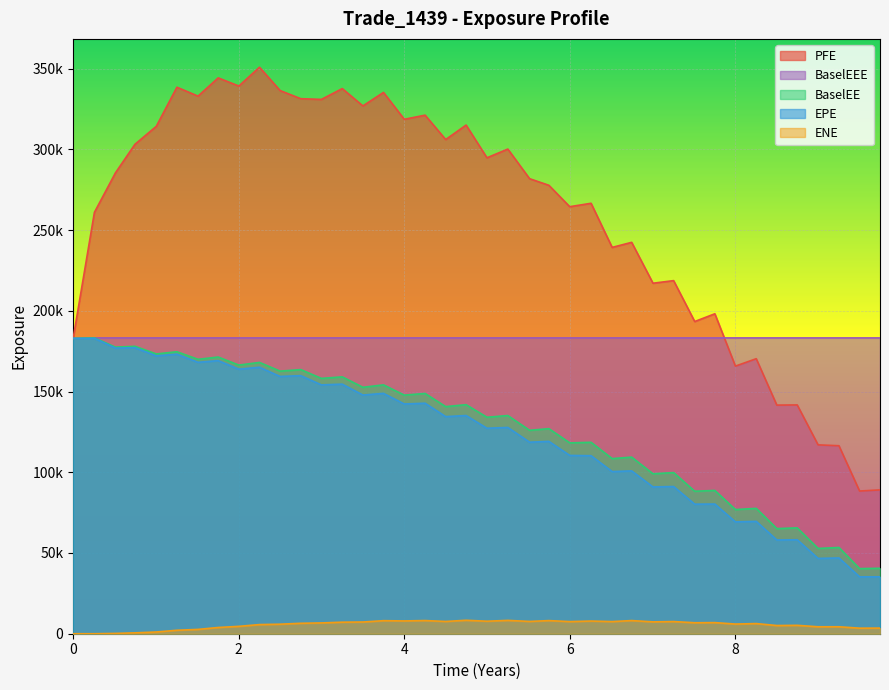

Does the chart display data point markers on the line(s)?

No